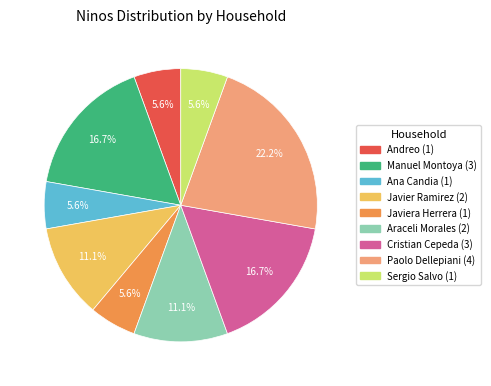

Is there a majority slice in this chart?

No